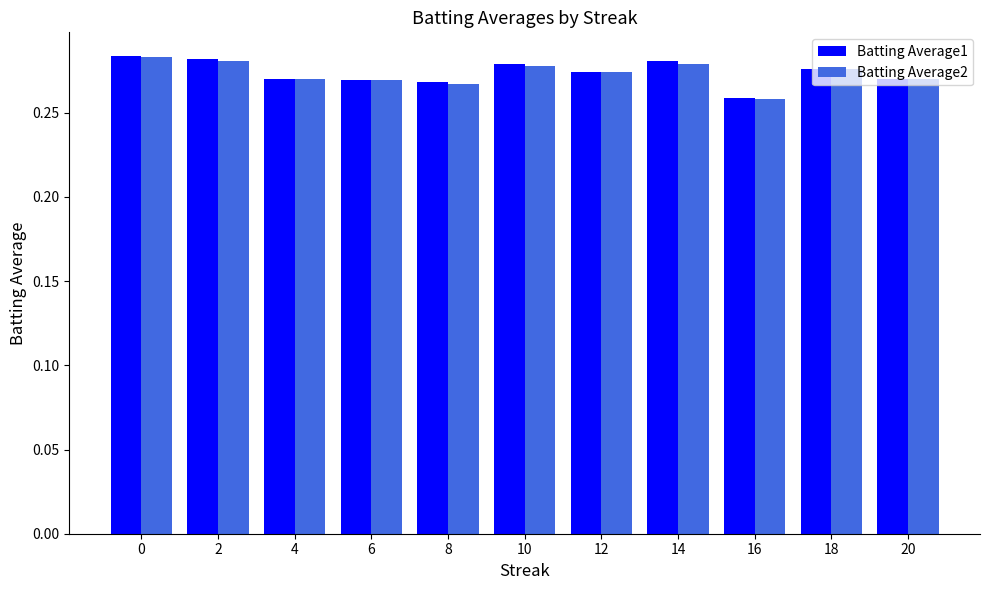

Count the Batting Average2 values in the range 0 to 1.

11